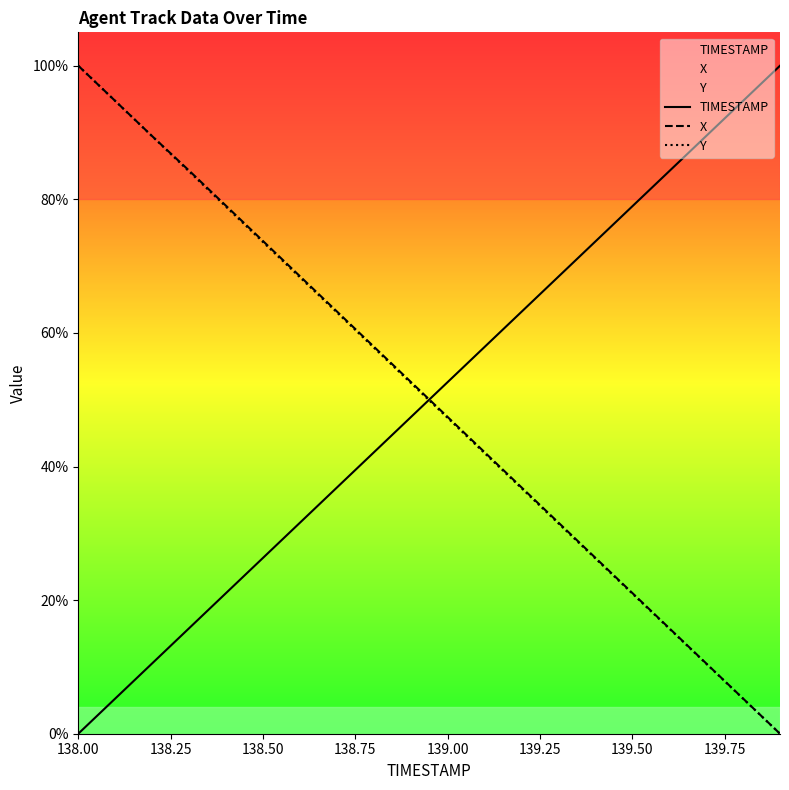

What is the difference between the maximum and minimum values in the Y series?

100.0